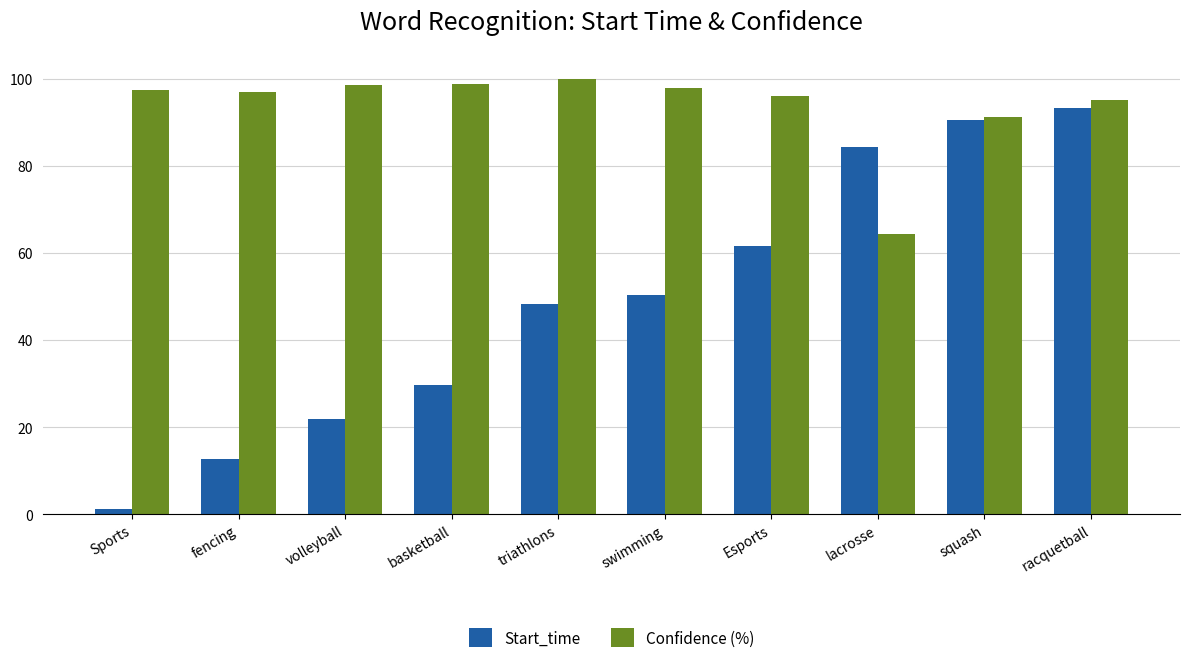

What is the smallest value displayed?

1.1